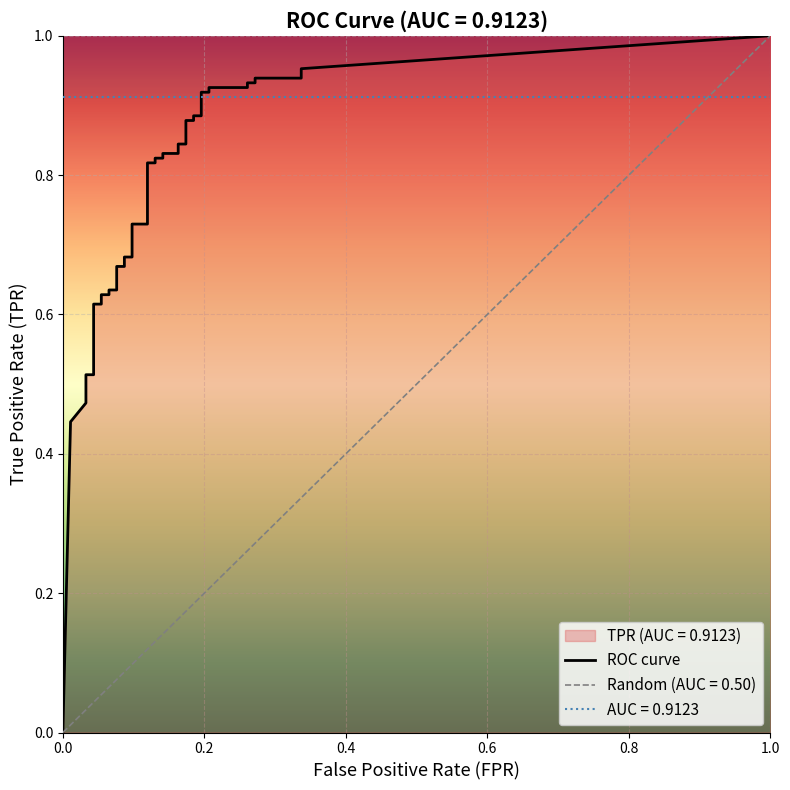

True or false: tpr has a value of 0.6 at 12.

True